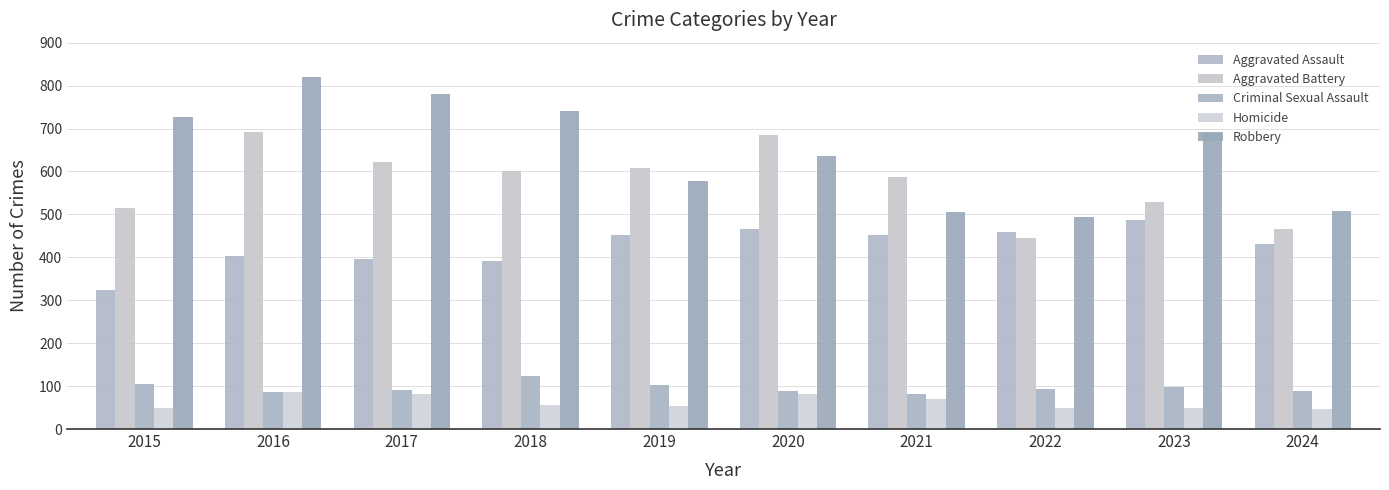

What are all the series names shown in the legend?

Aggravated Assault, Aggravated Battery, Criminal Sexual Assault, Homicide, Robbery